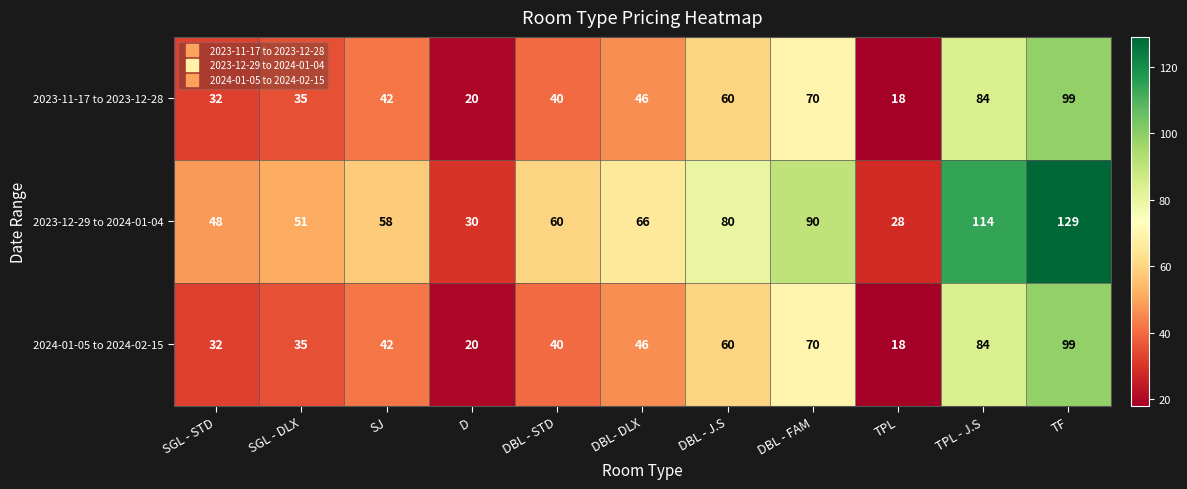

What is the spread (max minus min) of values at TPL - J.S?

30